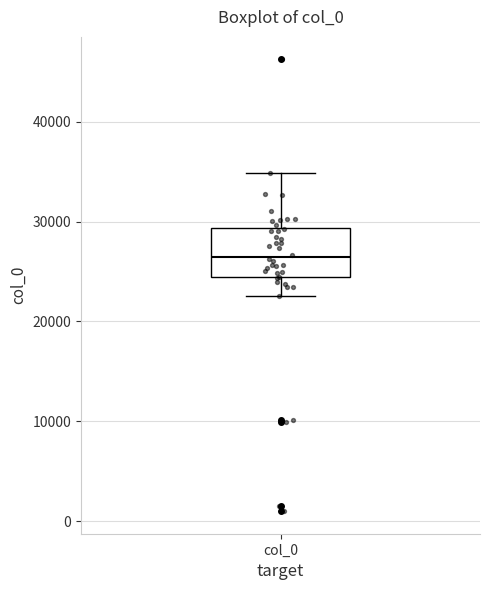

Transcribe this box plot: give where the median line is, the range the box spans, and where the two whiskers end, as read against the y-axis. The values are not printed on the chart, so give them approximately, as read against the axis.

median 26000, box 24000 to 29000, whiskers 23000 to 35000